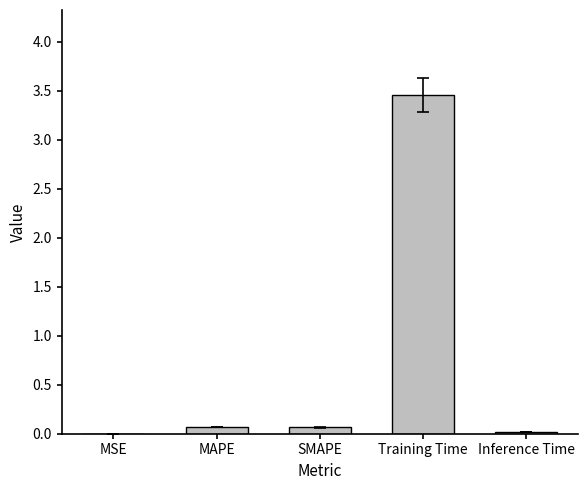

What is the sum of all values?

3.6